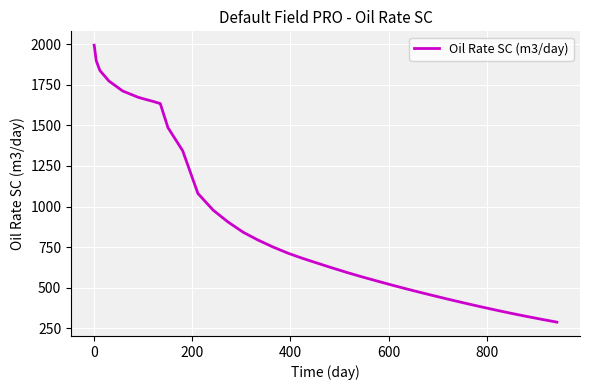

What is the greatest value displayed?

1993.3